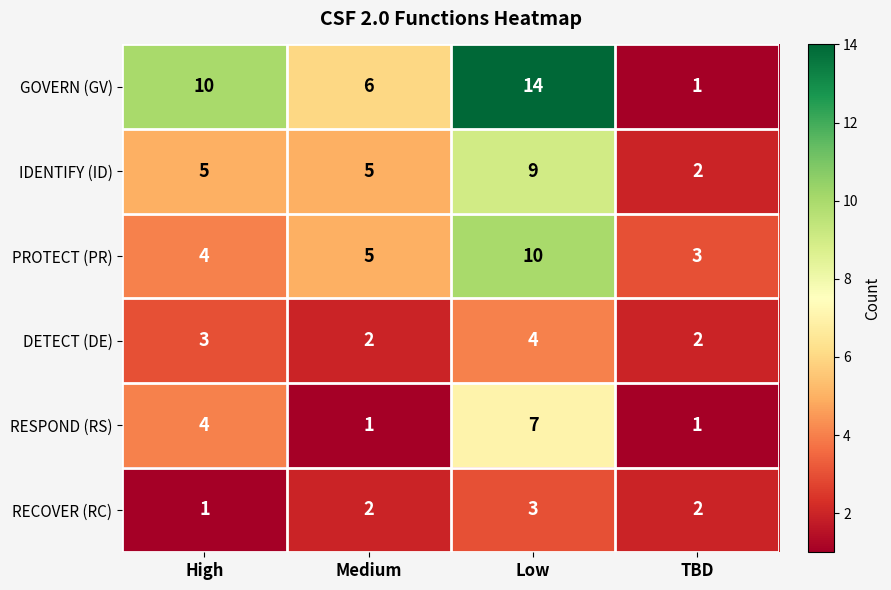

What is the sum of the DETECT (DE) values at Medium and Low?

6